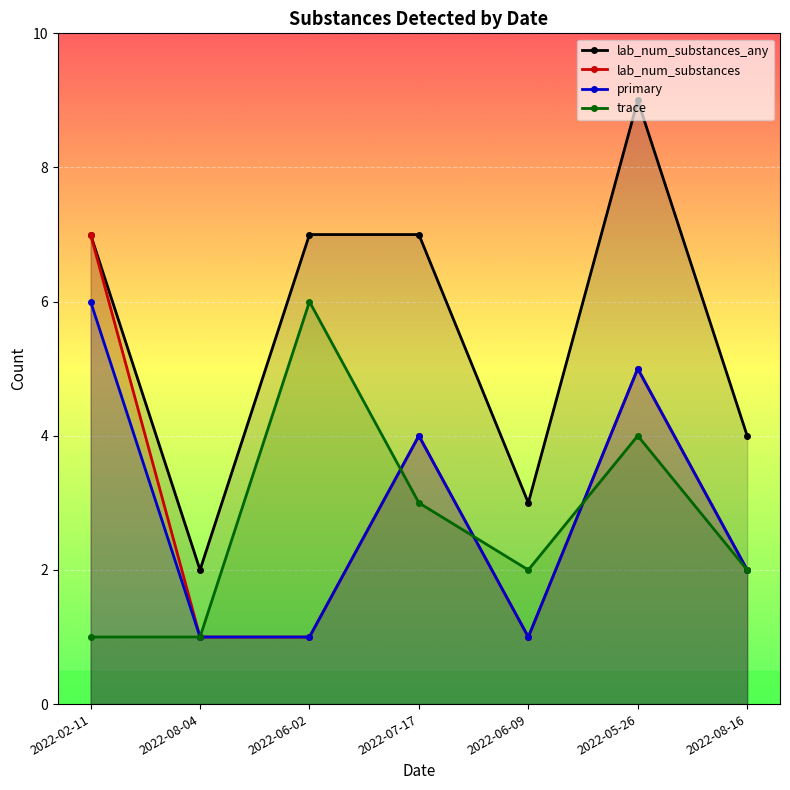

How many lines are shown in the chart?

4